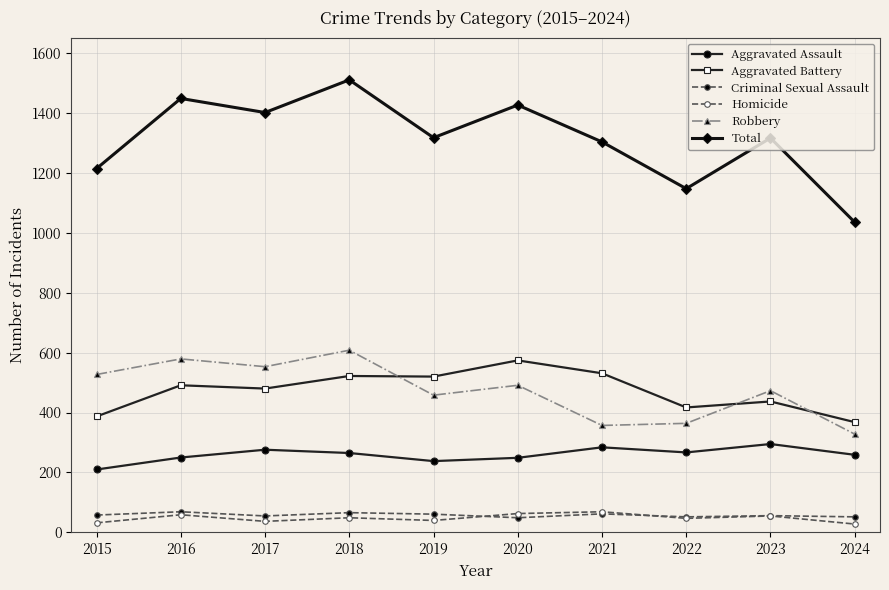

At which category does Homicide reach its first local valley?

2017